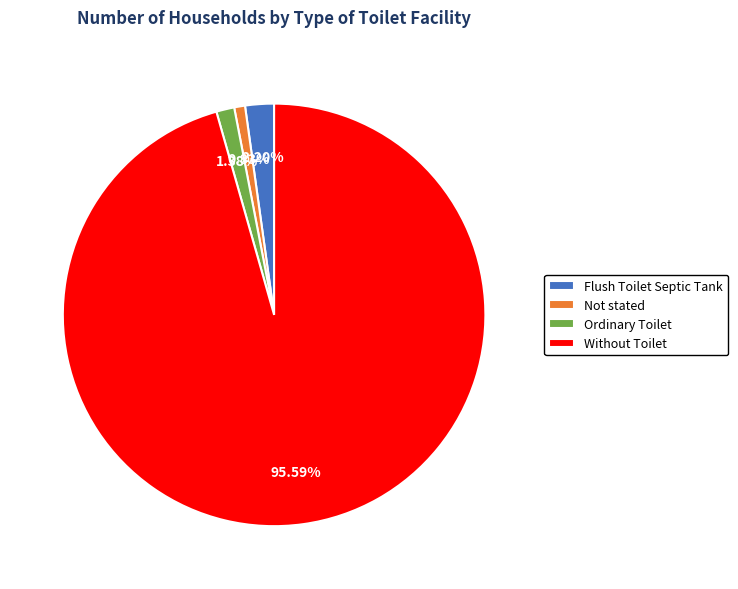

Does Without Toilet account for over 50% of the chart?

Yes